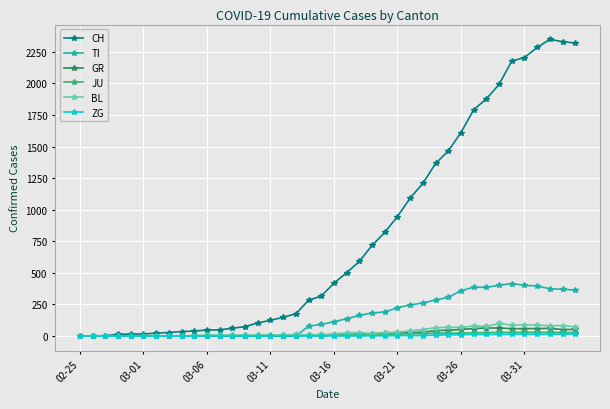

True or false: JU has more than 0 interior local peaks.

True